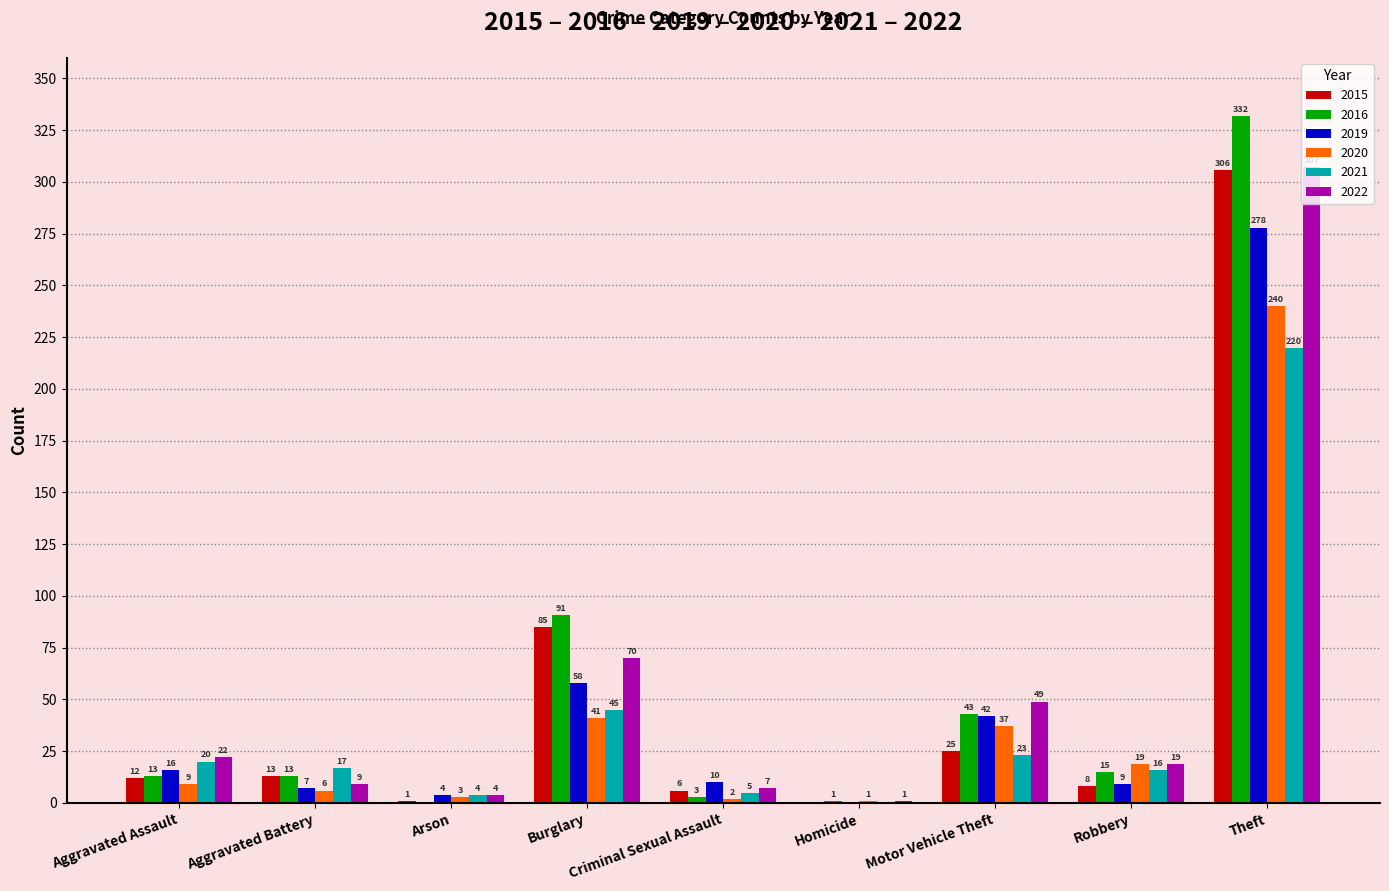

Which series has the widest spread of values?

2016